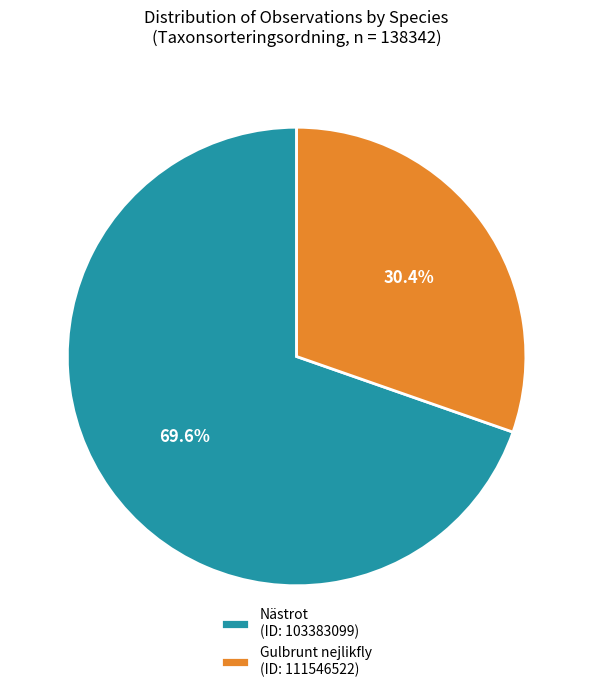

What is the largest slice in the pie chart?

Nästrot (ID: 103383099)